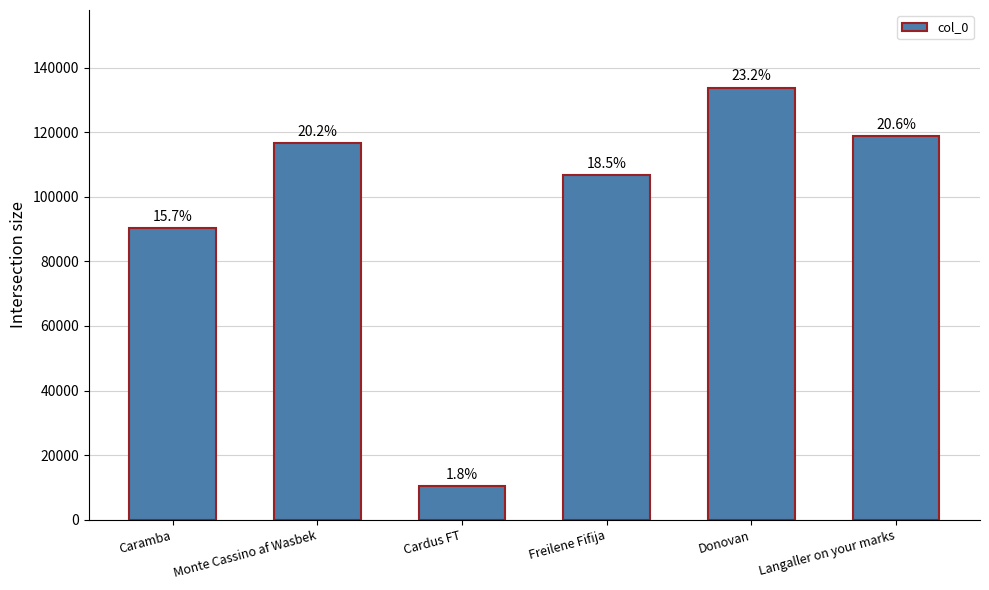

What is the maximum value shown in the chart?

133740